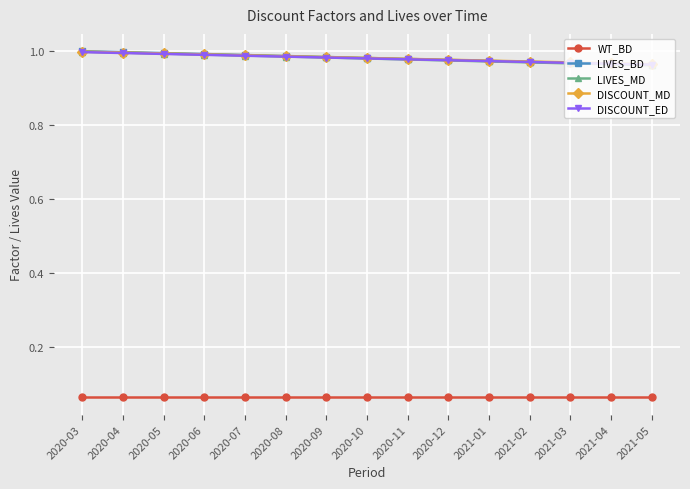

What is the difference between the highest and lowest values at 2020-09?

0.9